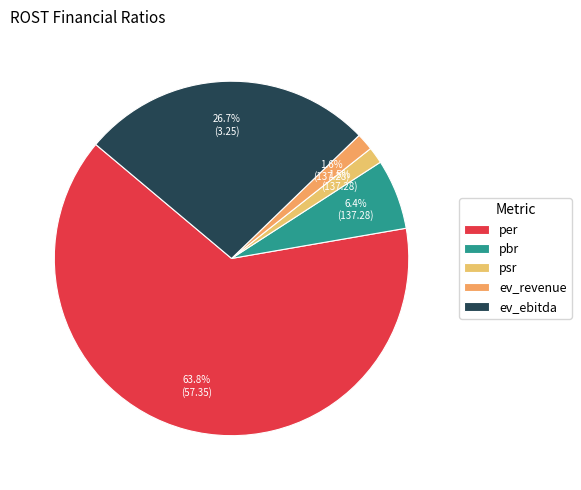

True or false: pbr accounts for 1% of the total.

False